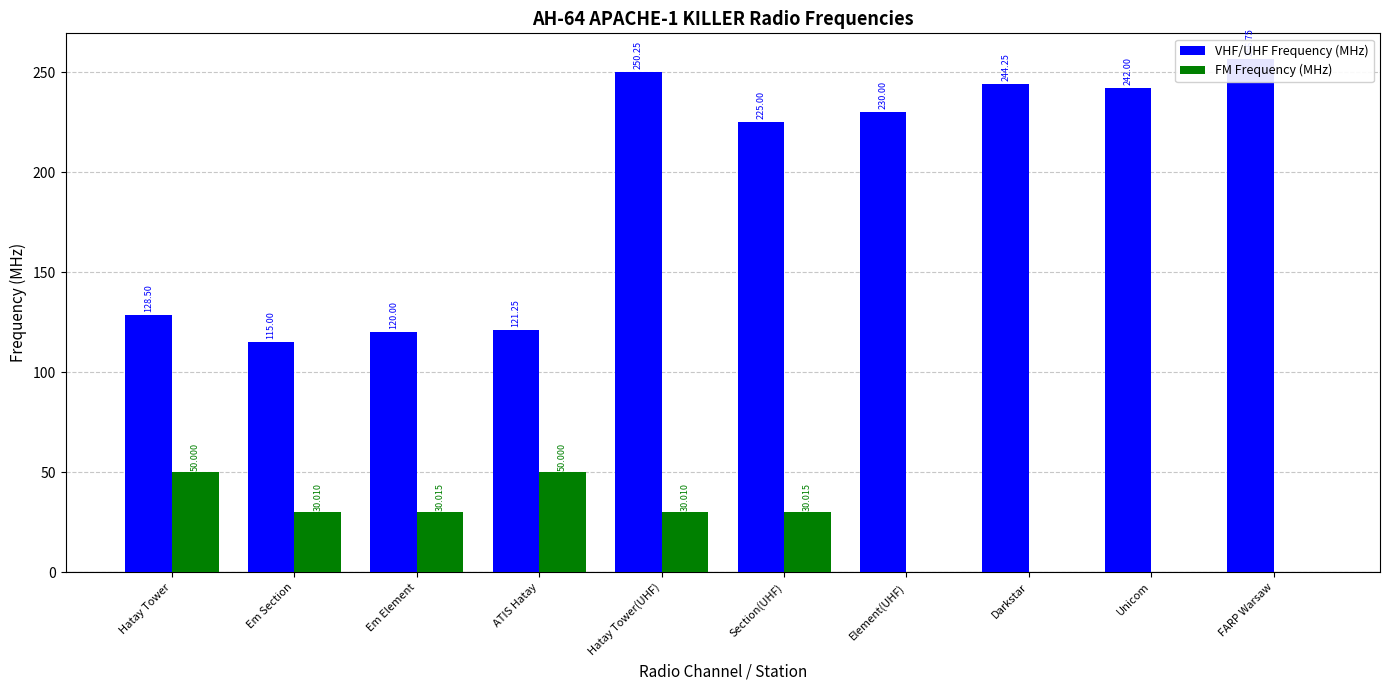

At which label does FM Frequency (MHz) reach its minimum?

Element(UHF)